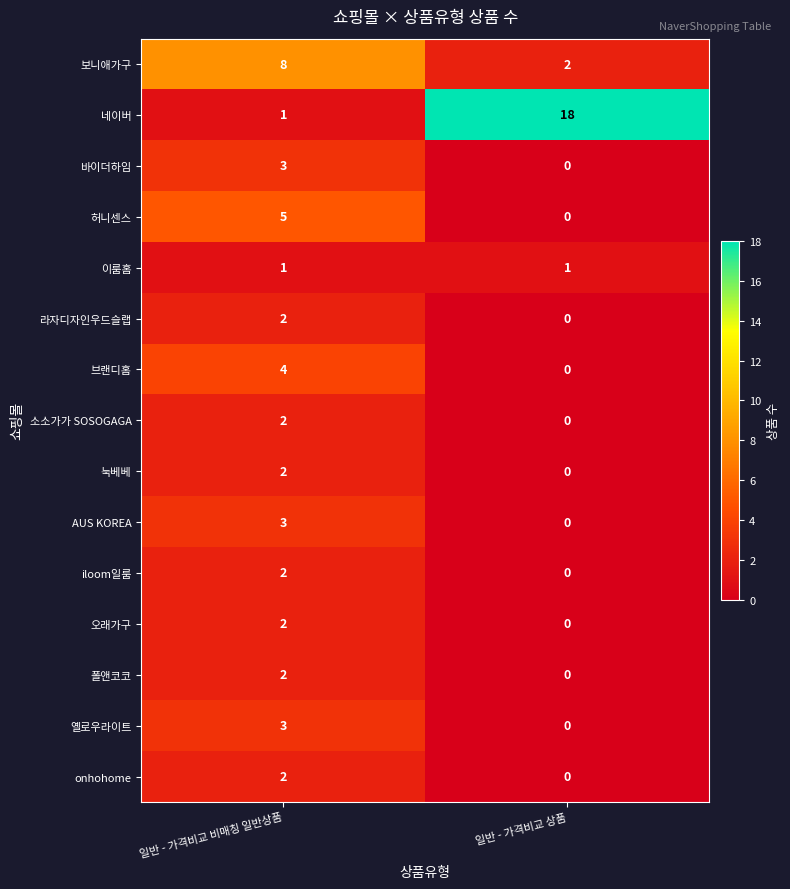

Reading left to right, what are all the values shown in this chart?

보니애가구: 8	2
네이버: 1	18
바이더하임: 3	0
허니센스: 5	0
이룸홈: 1	1
라자디자인우드슬랩: 2	0
브랜디홈: 4	0
소소가가 SOSOGAGA: 2	0
눅베베: 2	0
AUS KOREA: 3	0
iloom일룸: 2	0
오래가구: 2	0
폴앤코코: 2	0
옐로우라이트: 3	0
onhohome: 2	0